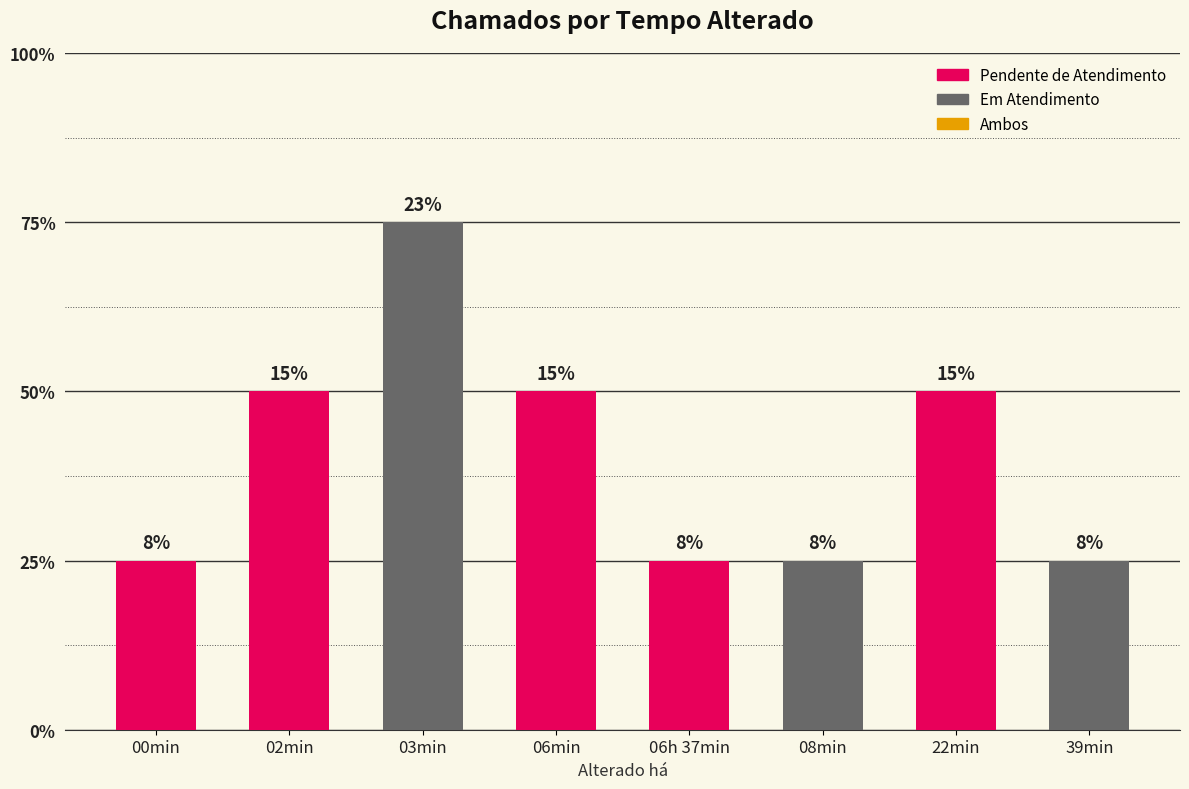

Are the bars horizontal?

No